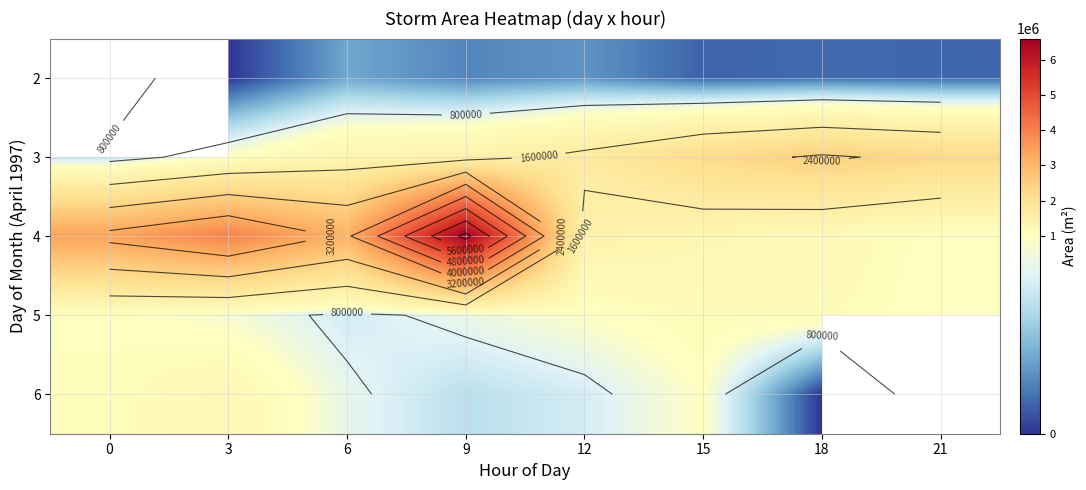

Read the 4 value at 0.

3394375.0